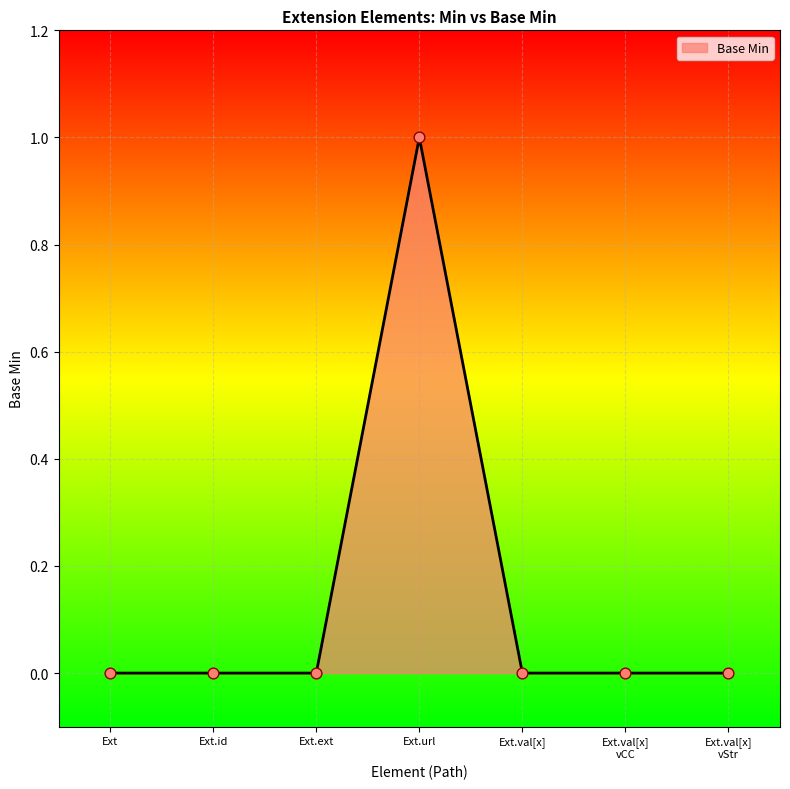

The value at Ext.url is 0. True or false?

False